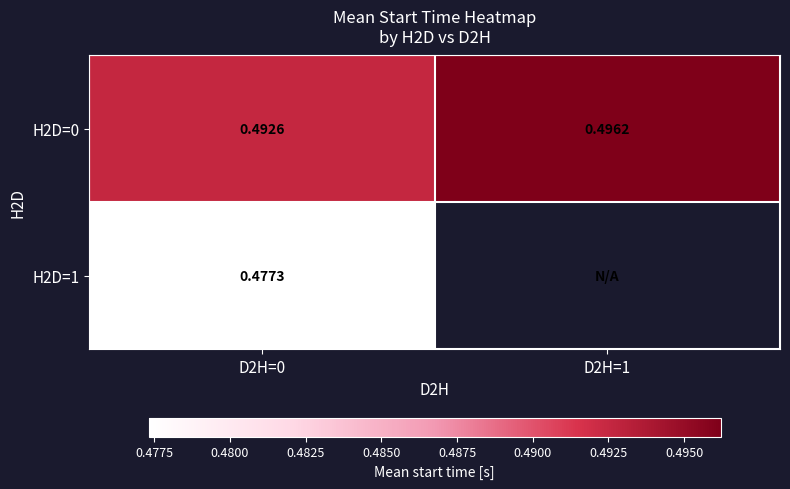

Is the value of H2D=0 at D2H=0 greater than the value of H2D=1 at D2H=0?

Yes